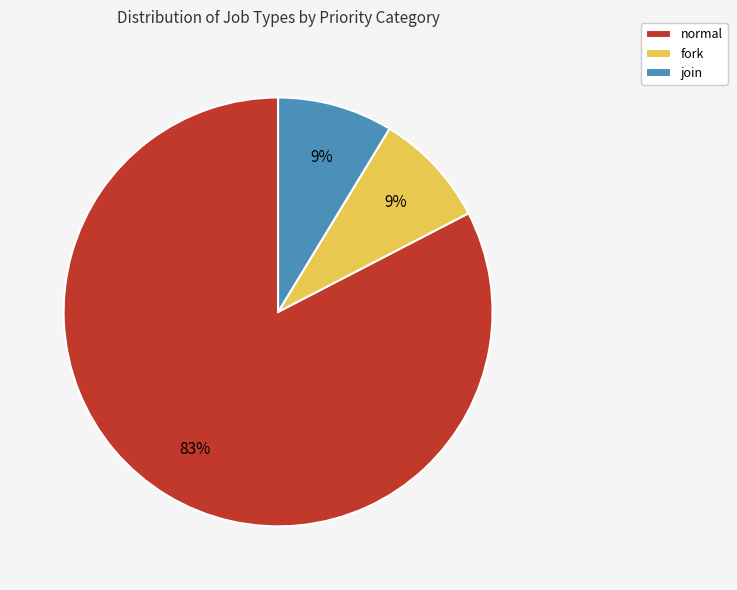

Which slice is the largest?

normal